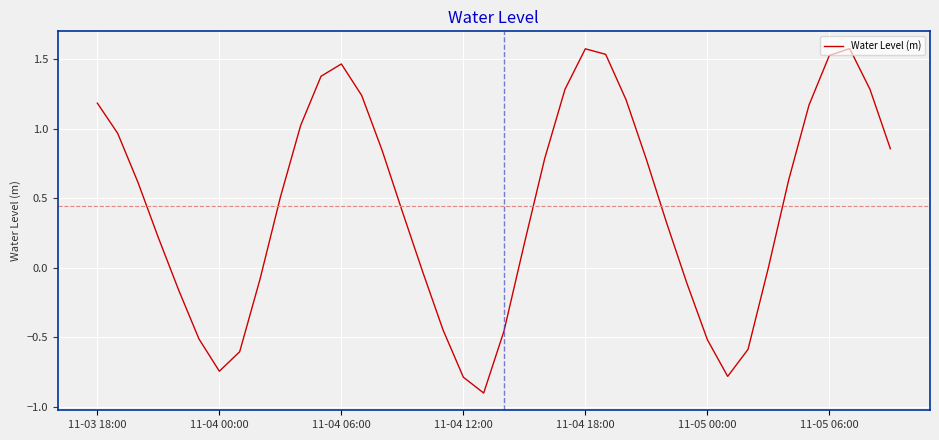

What is the difference between the maximum and minimum values?

2.5